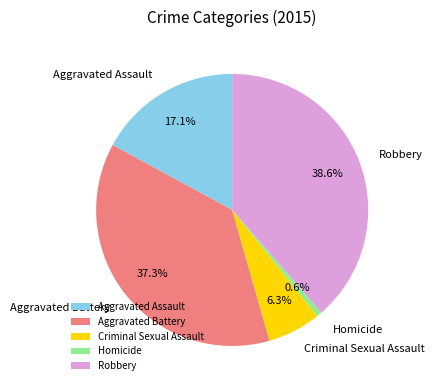

What is the ratio of the value at Homicide to the value at Criminal Sexual Assault?

0.1